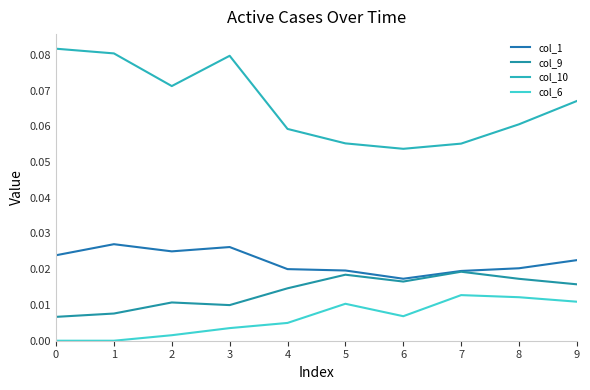

True or false: col_6 and col_9 cross at least once.

False